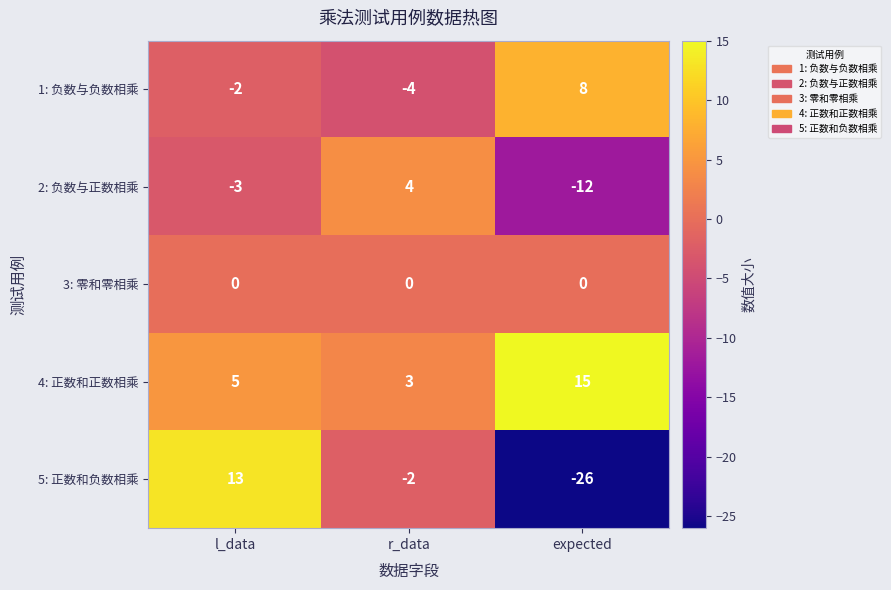

Between r_data and expected, which series saw the biggest shift?

5: 正数和负数相乘